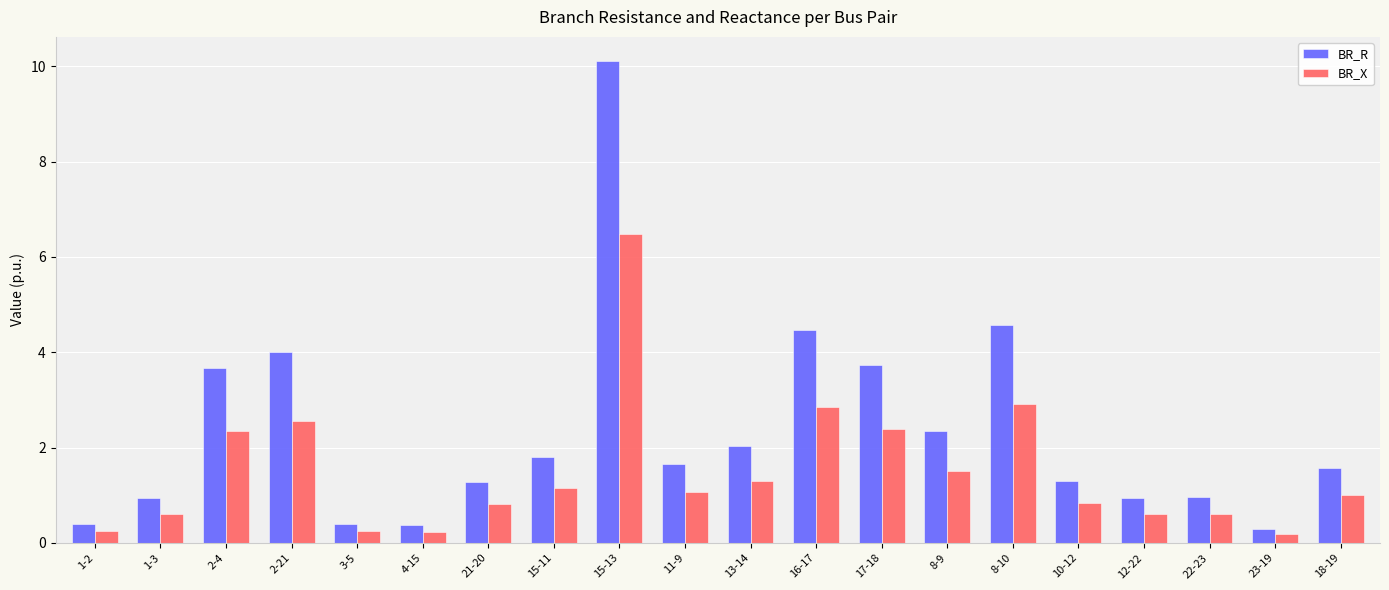

What is the spread (max minus min) of values at 13-14?

0.7